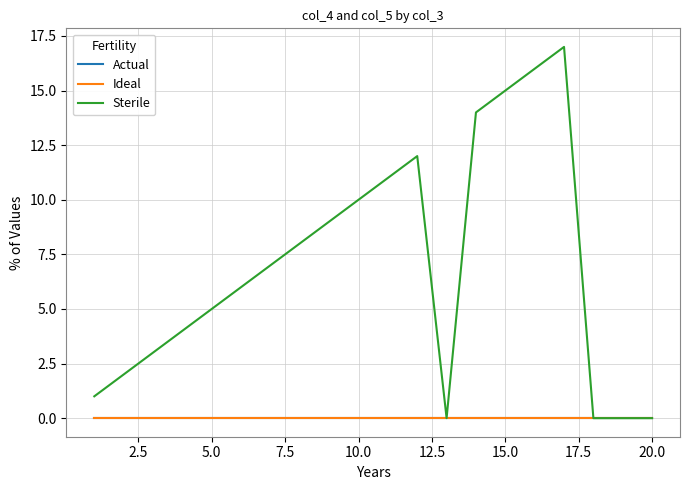

Is this an area chart (filled region under the line)?

No